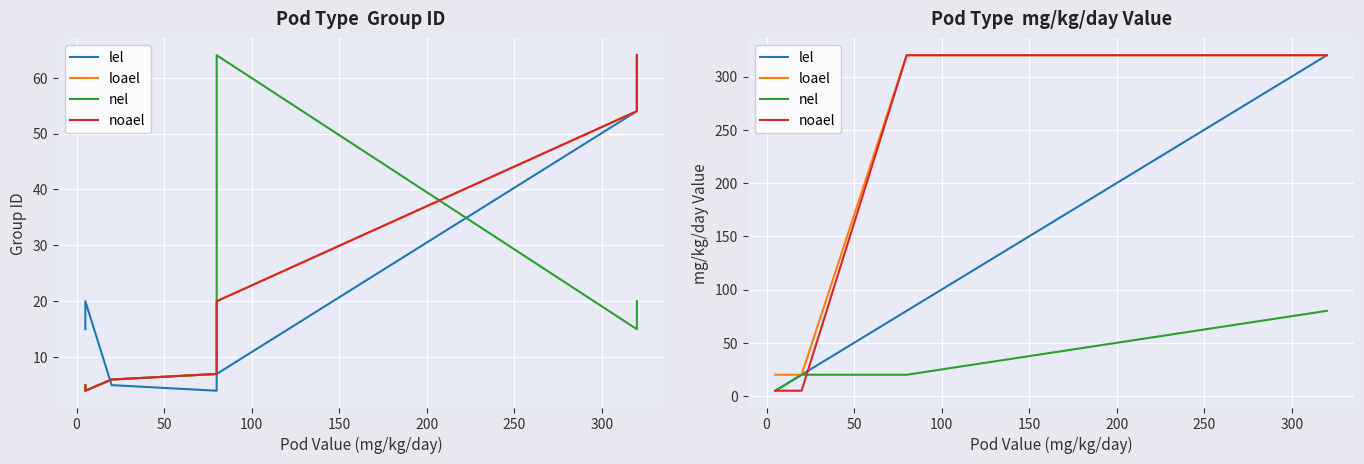

What is the total value across all series at 150?

740